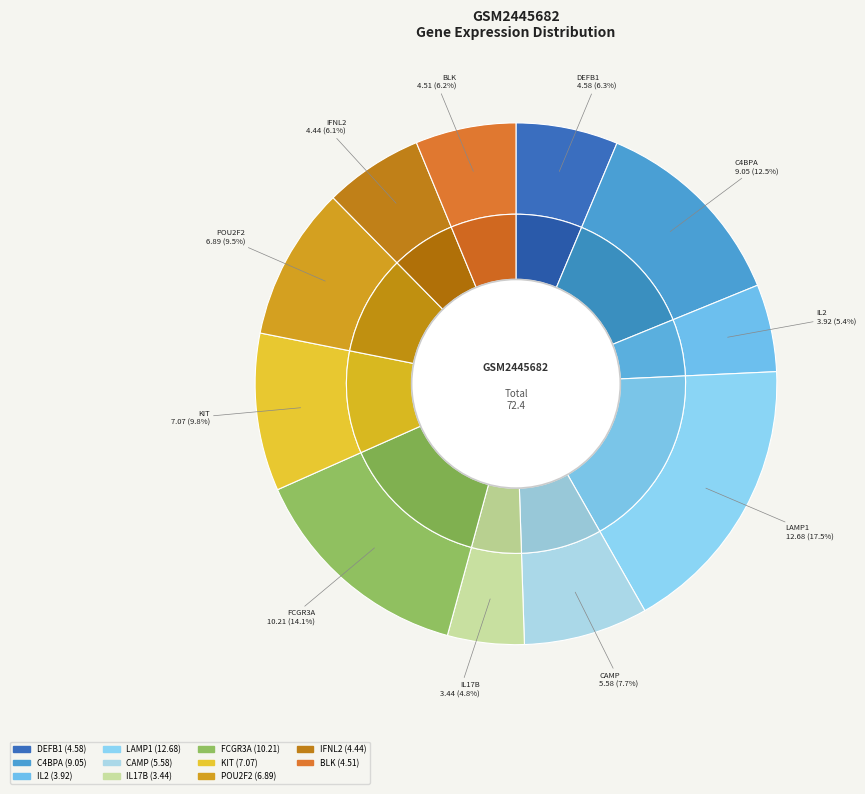

Which slice is the largest?

LAMP1